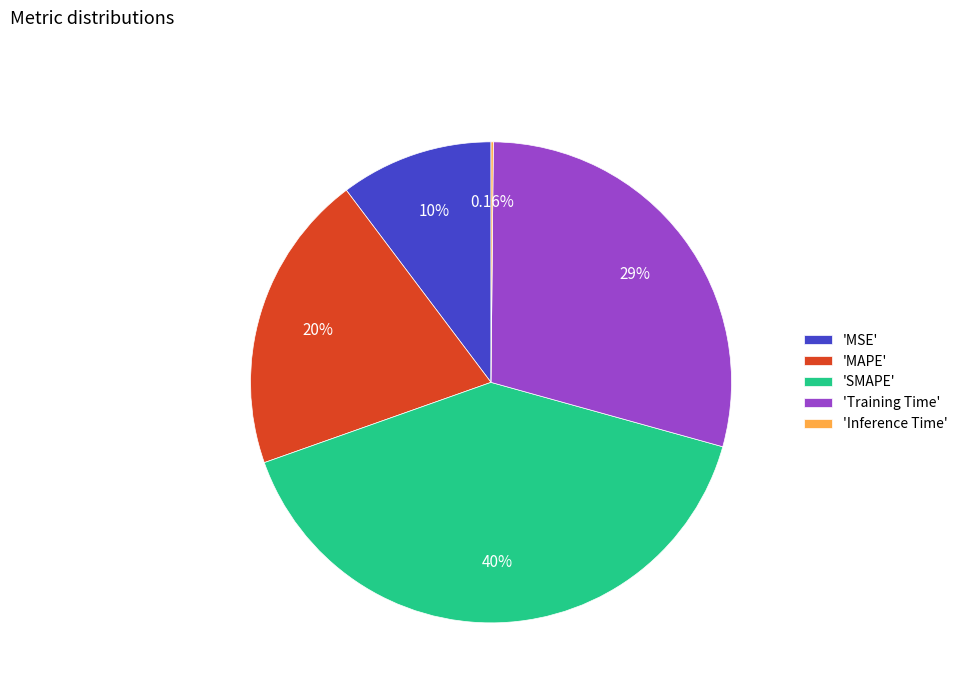

Approximately how many times larger is the value at 'SMAPE' compared to 'MAPE'?

2.0